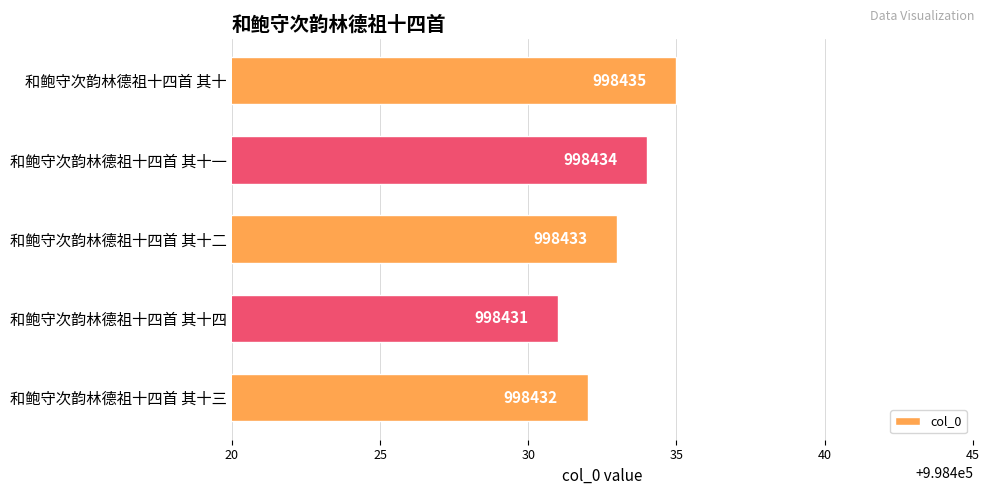

What is the difference between the maximum and minimum values?

4